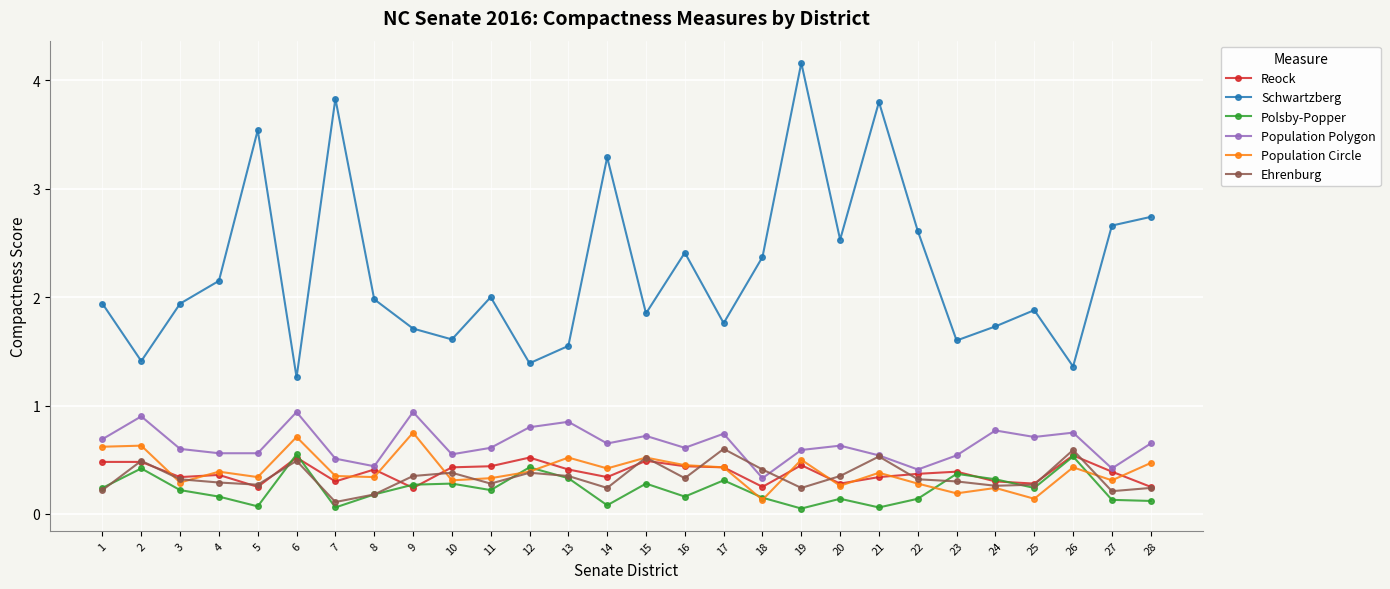

Does the chart have visible grid lines?

Yes